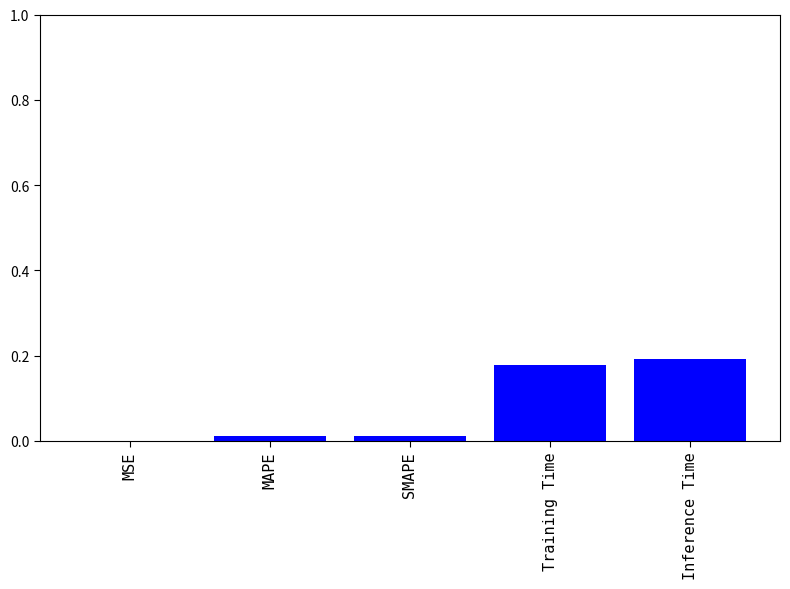

What is the sum of all values?

0.4